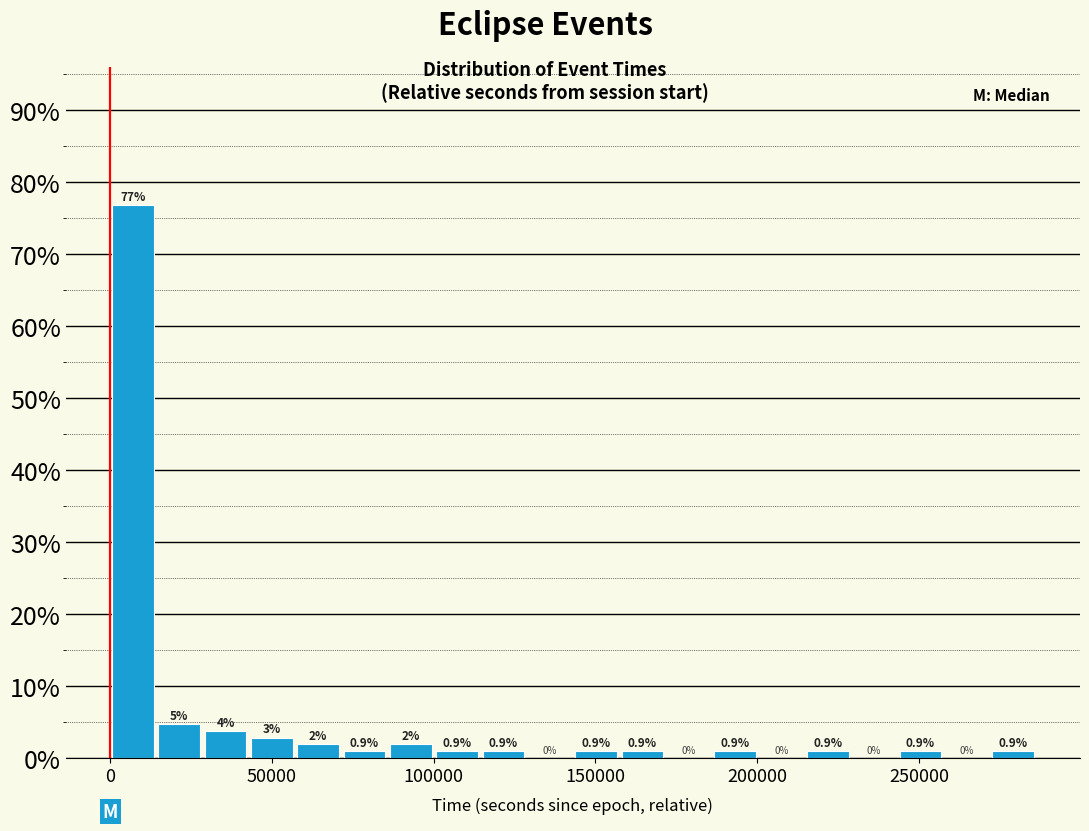

Read against the x-axis, roughly where is the centre of the tallest bar?

5000